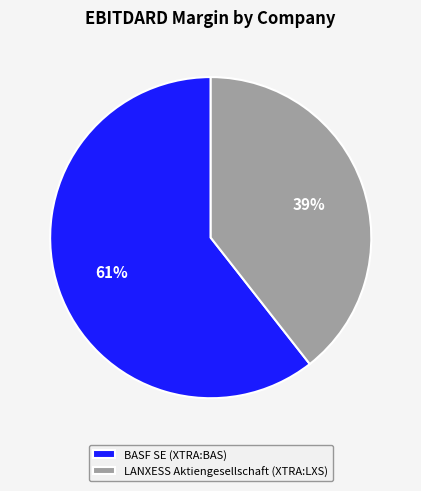

What percentage is the BASF SE (XTRA:BAS) slice, to the nearest percent?

61%